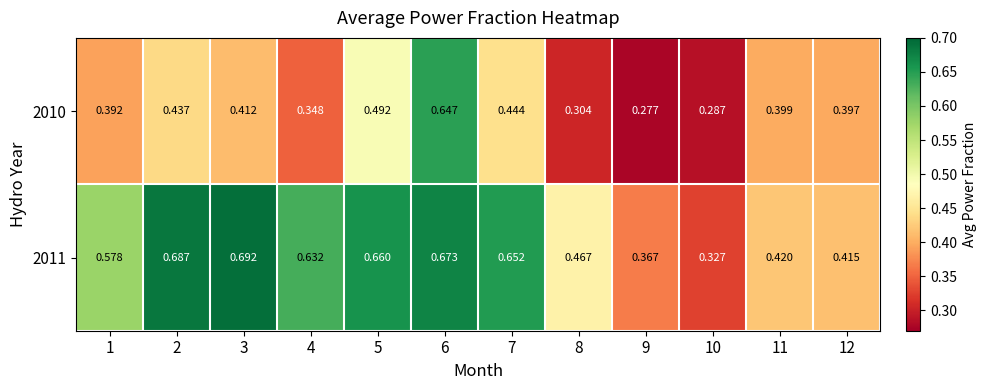

At which category is the sum across all series the highest?

6